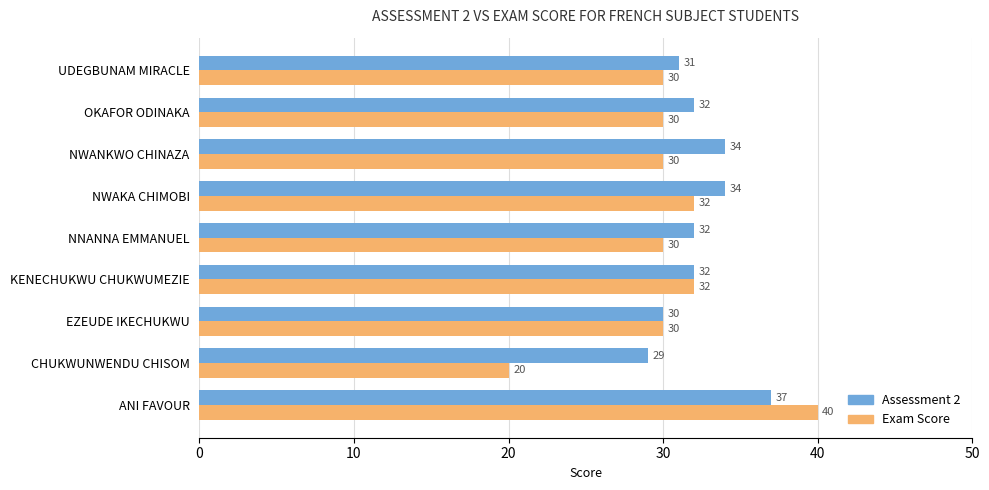

Which label corresponds to the largest value in the chart?

ANI FAVOUR